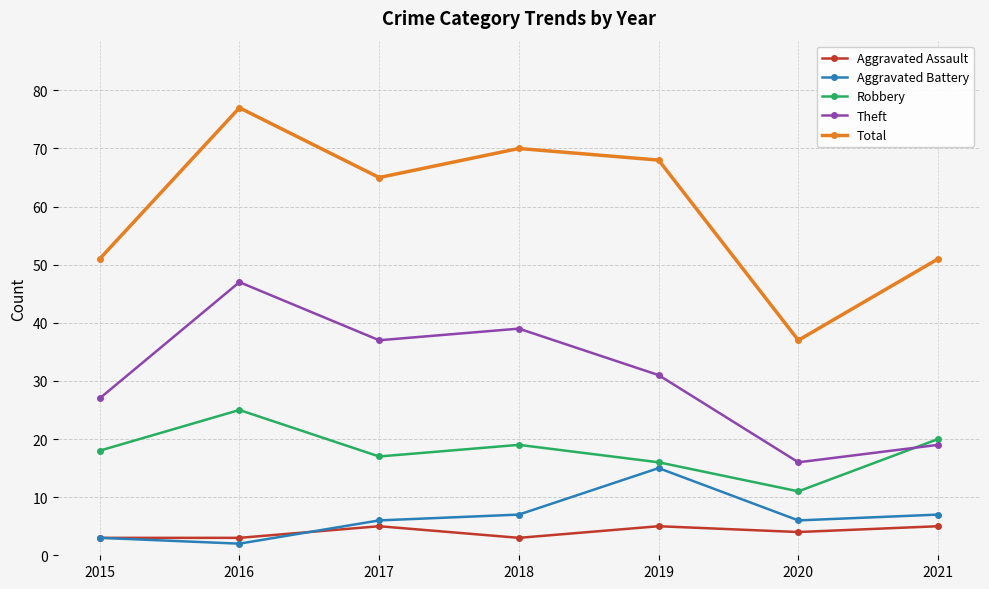

The value of Theft at 2018 is 15. True or false?

False